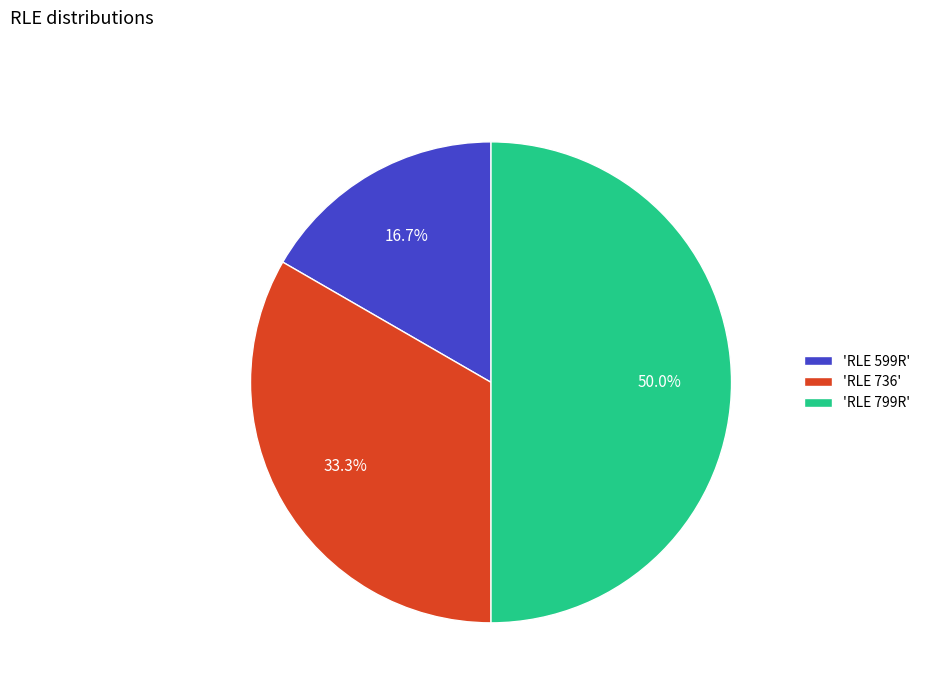

Which category has the smallest portion of the pie?

'RLE 599R'